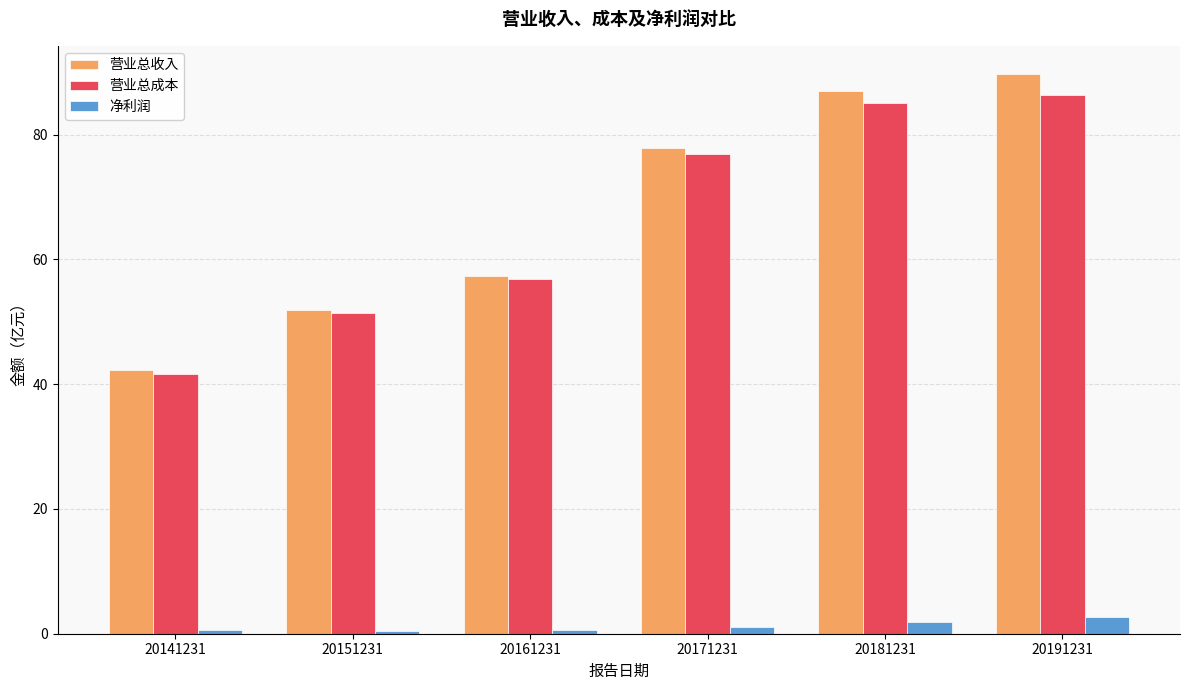

What are all the series names shown in the legend?

营业总收入, 营业总成本, 净利润